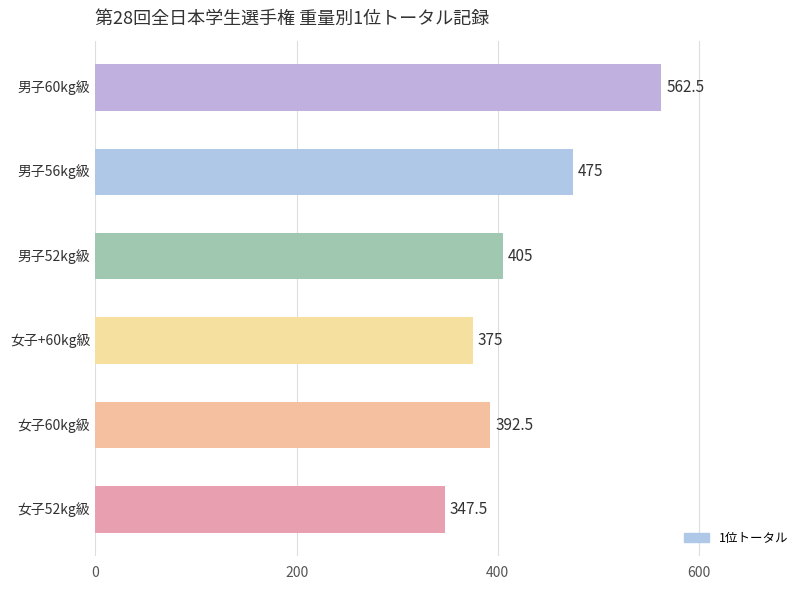

What is the difference between the second highest and second lowest values?

100.0